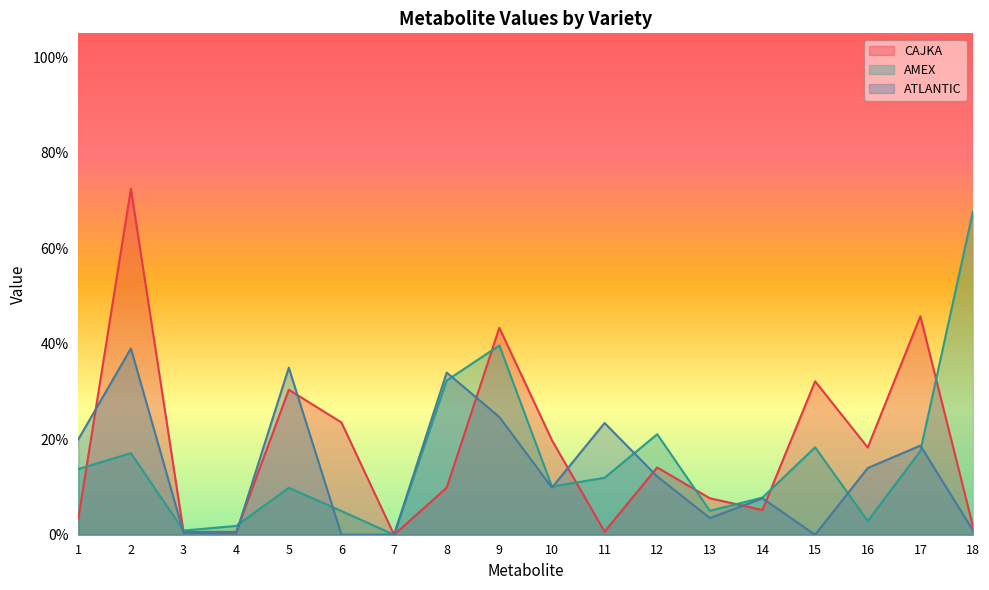

Is it true that CAJKA equals 3.4 at 1?

True